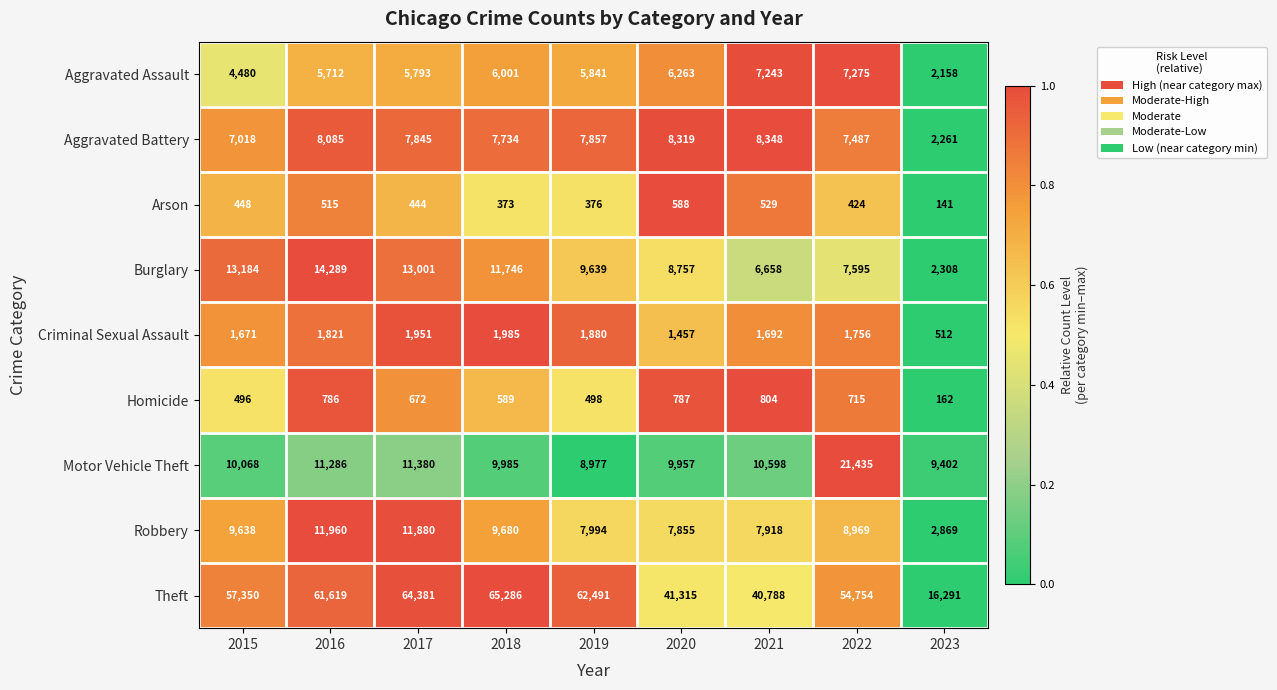

At which category is the sum across all series the highest?

2017